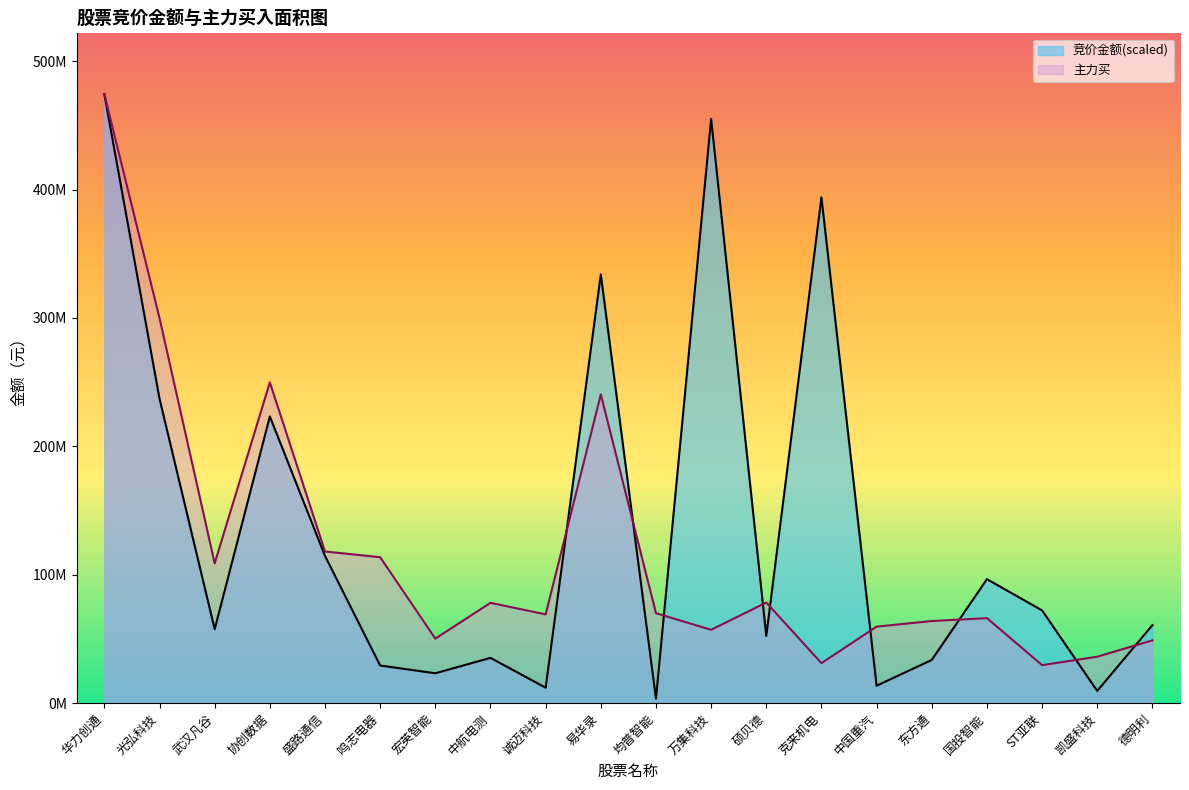

What are all the series names shown in the legend?

竞价金额(scaled), 主力买